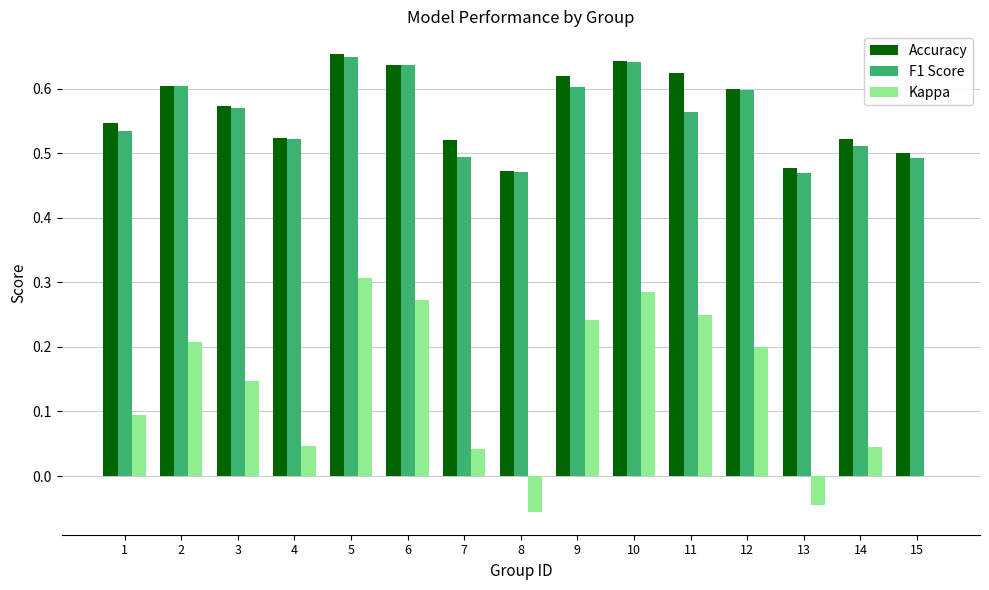

True or false: Accuracy has a value of 0.5 at 4.

True